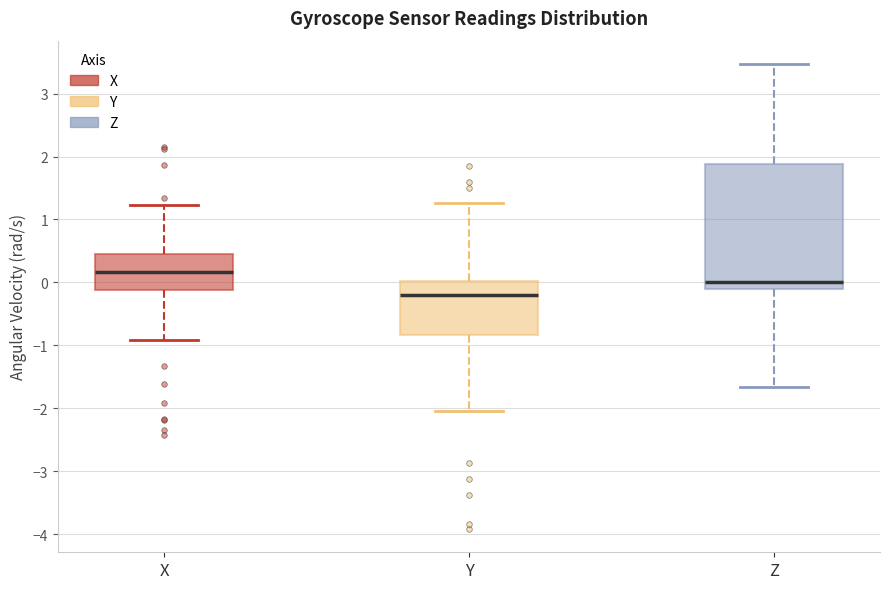

Which box's median line is the lowest?

Y